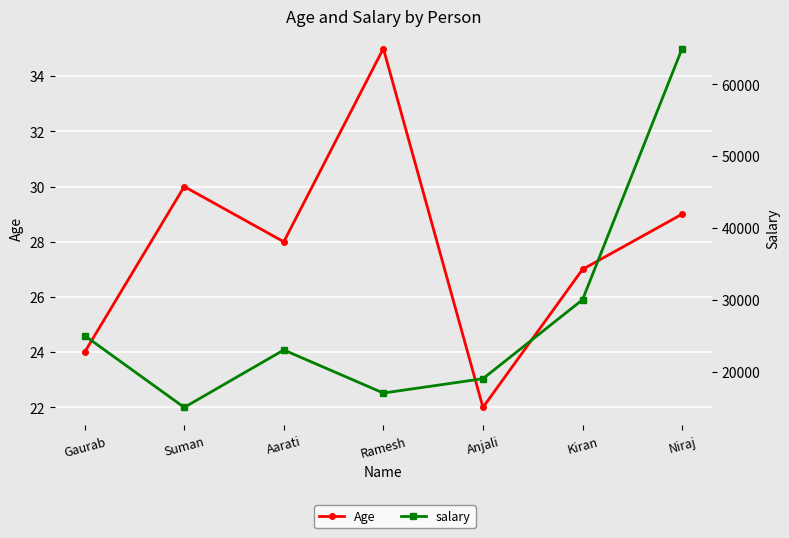

Between Suman and Aarati, which series saw the biggest shift?

salary